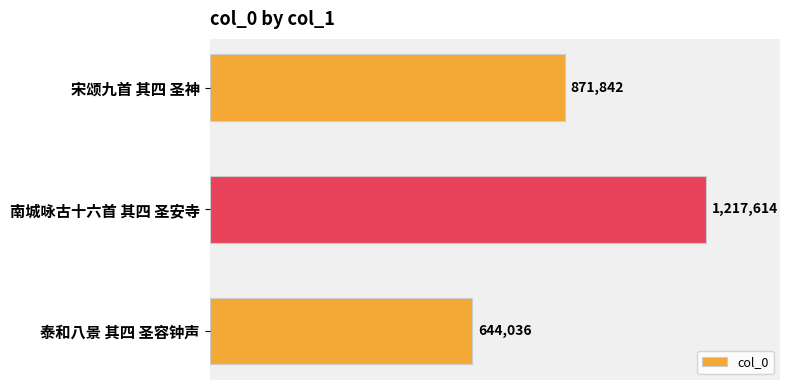

Does the chart contain any negative values?

No